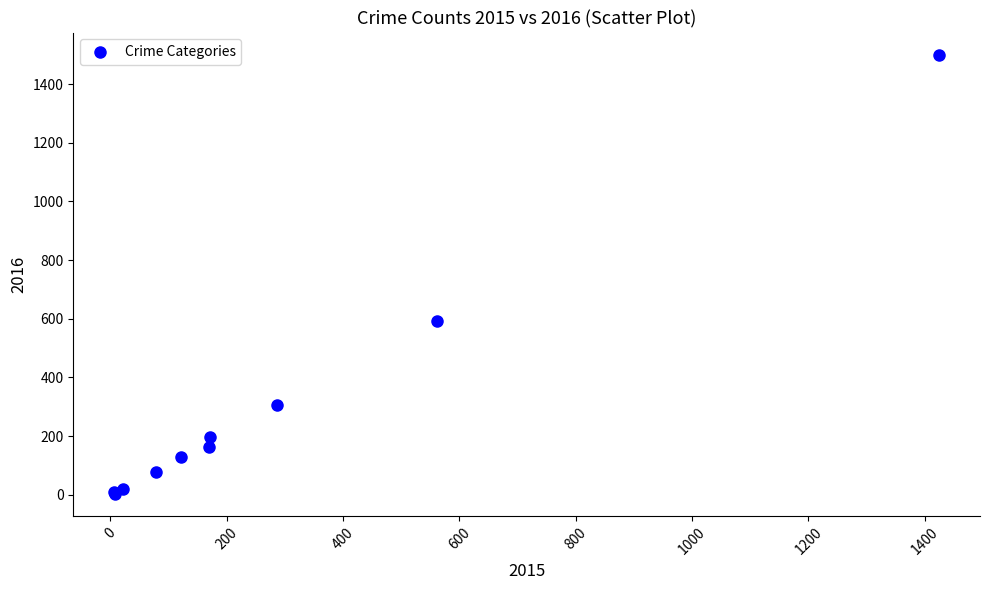

What Y value in the scatter plot is closest to 752?

594